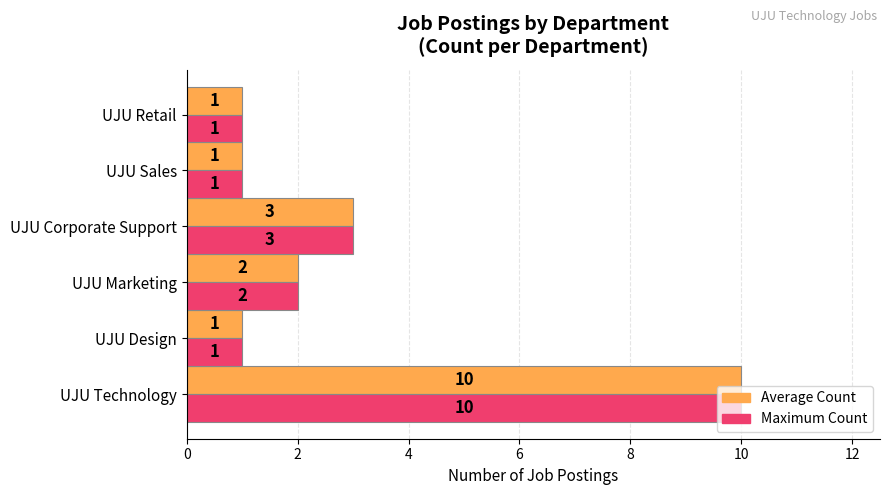

At which category does the chart reach its peak across all series?

UJU Technology